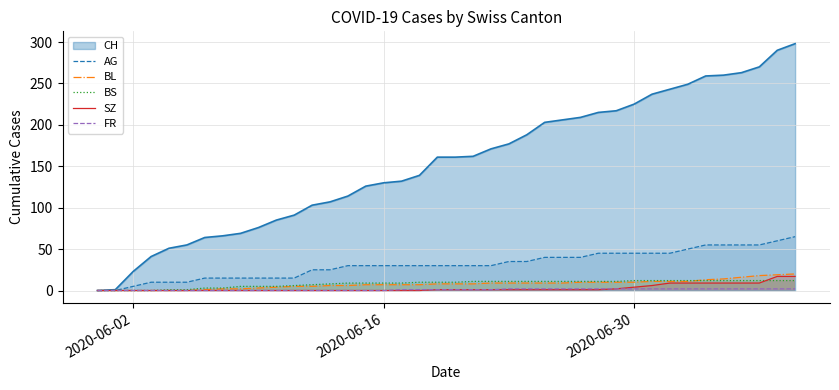

What is the value of the CH (line) point at the 25th from the left?

188